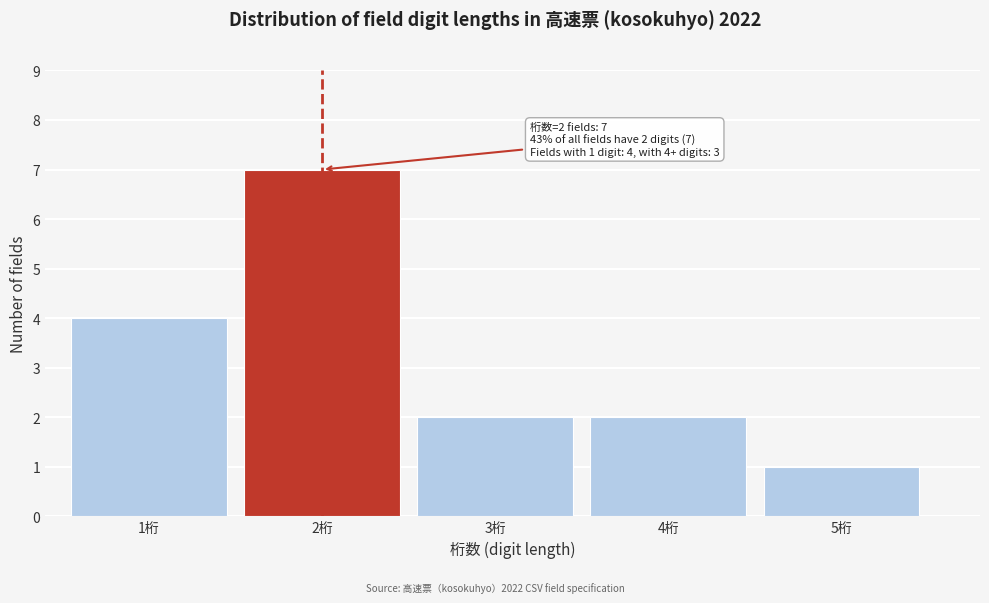

Reading right to left, list all the values displayed in this chart.

1	2	2	7	4